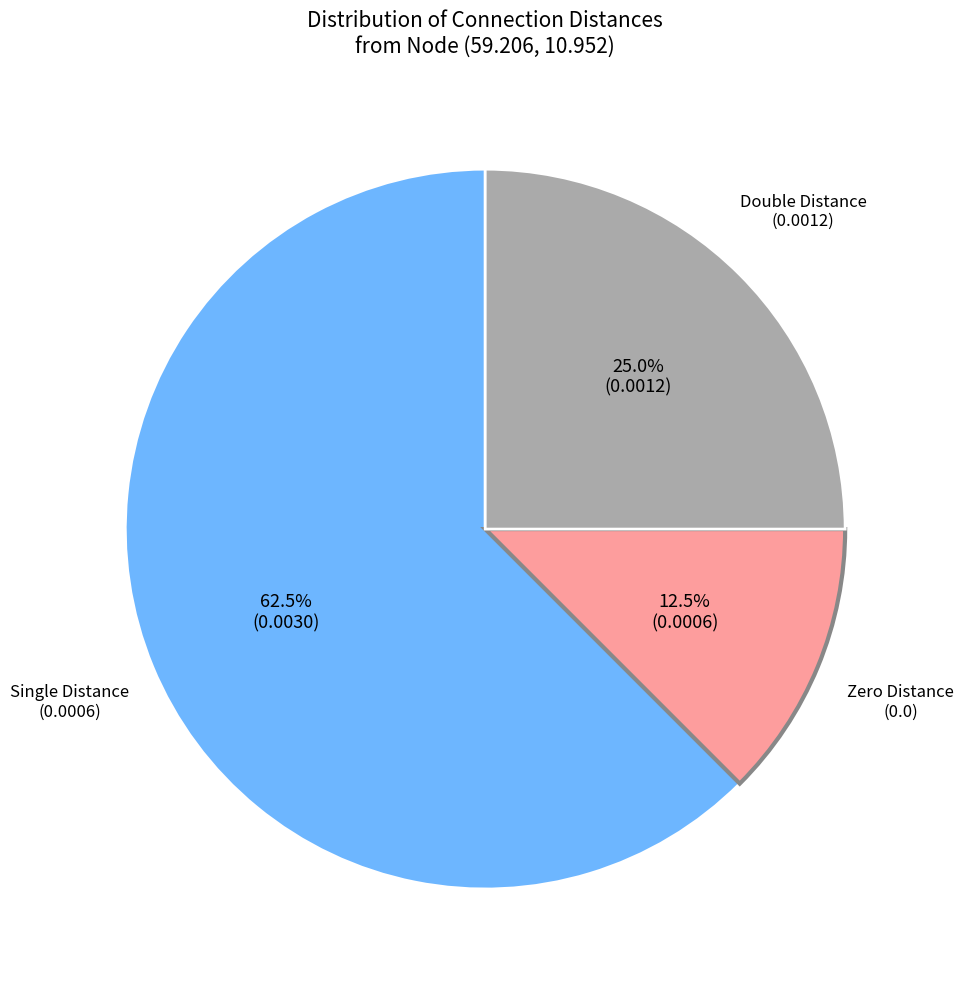

How many segments does this pie chart have?

3